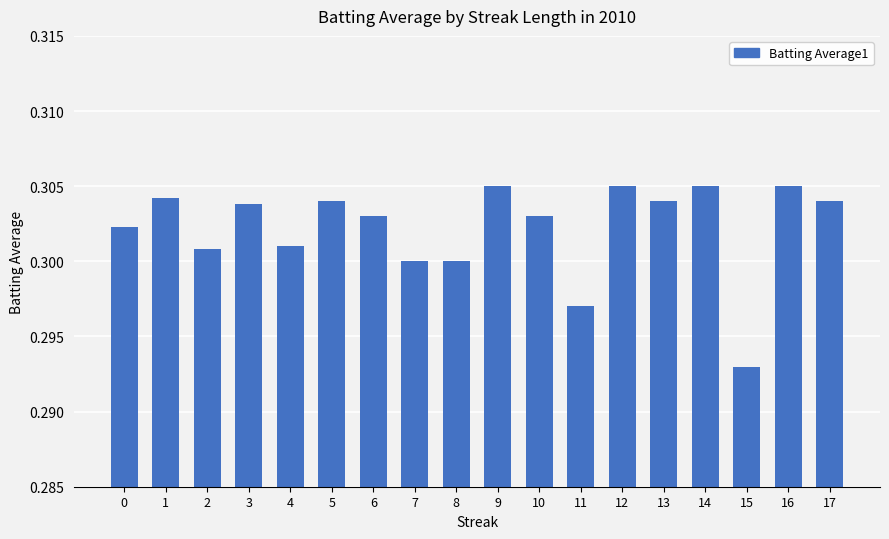

Which label corresponds to the smallest value in the chart?

15